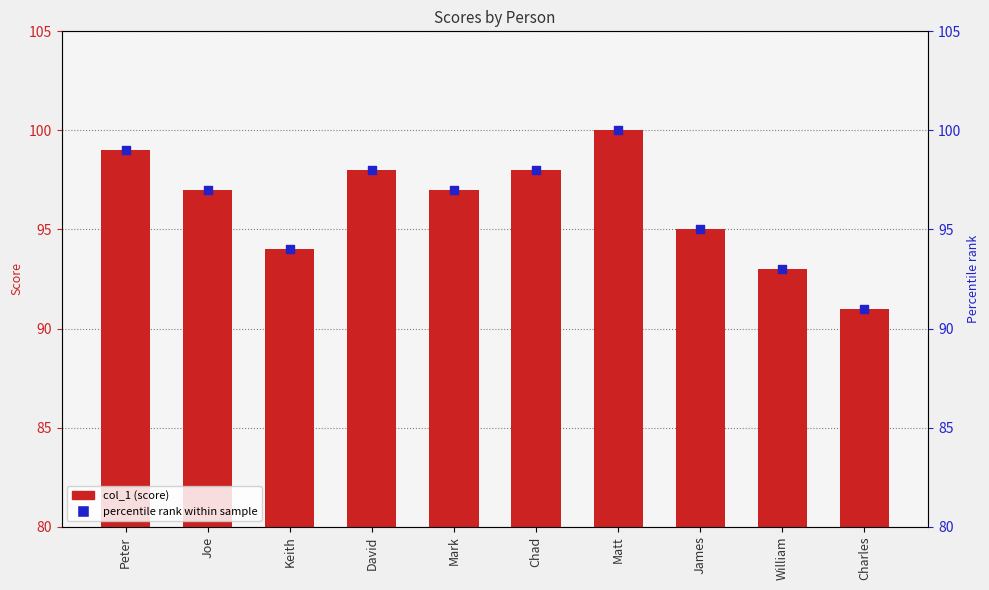

Which series has the largest total across all categories?

col_1